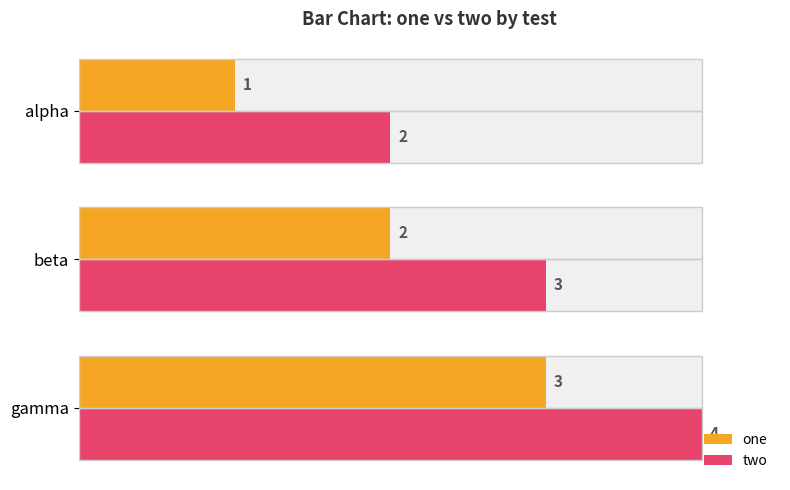

What is the difference between the highest and lowest values at beta?

1